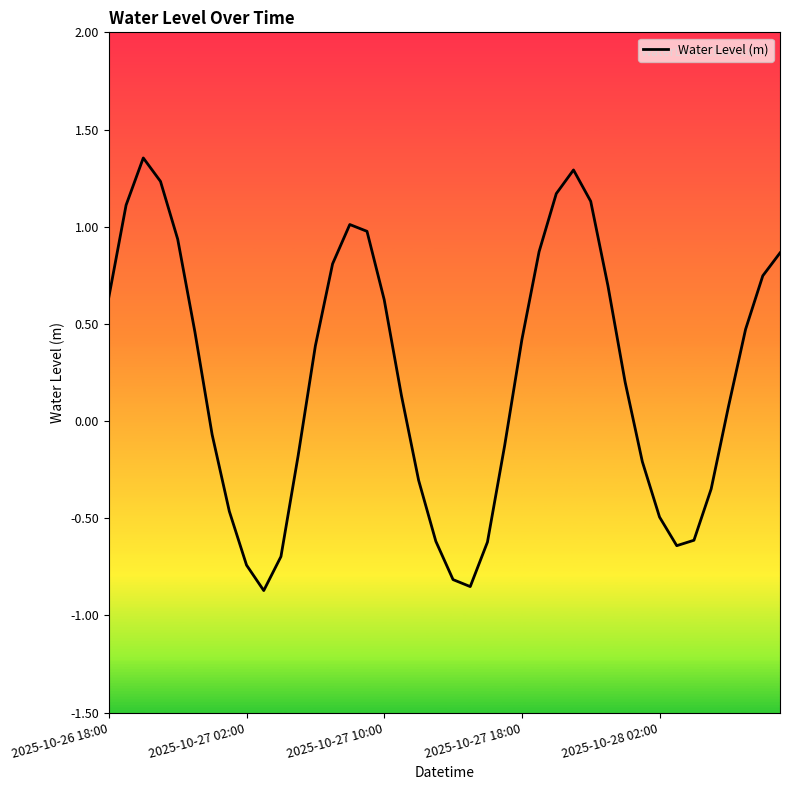

Does the chart have visible grid lines?

No